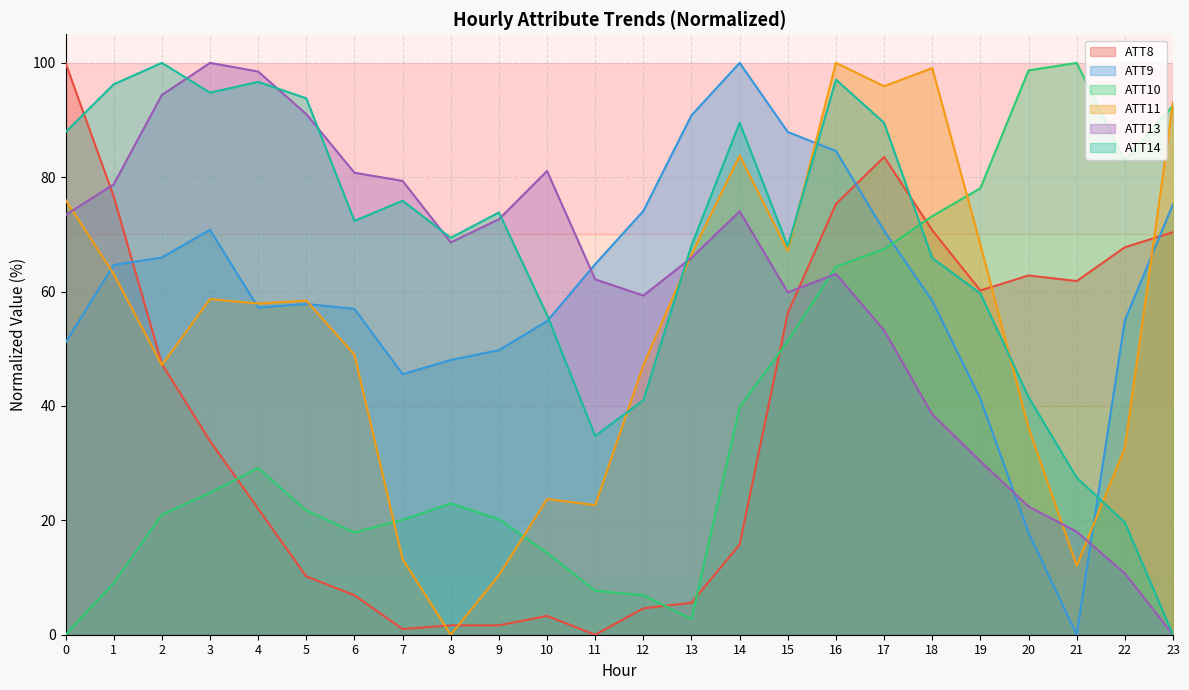

The value of ATT11 at 18 is 169.9. True or false?

False